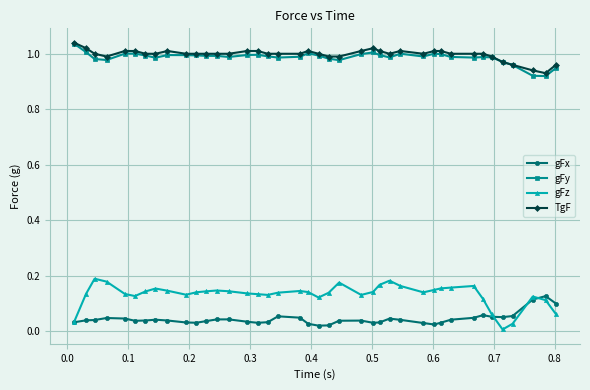

True or false: TgF and gFx intersect in this chart.

False